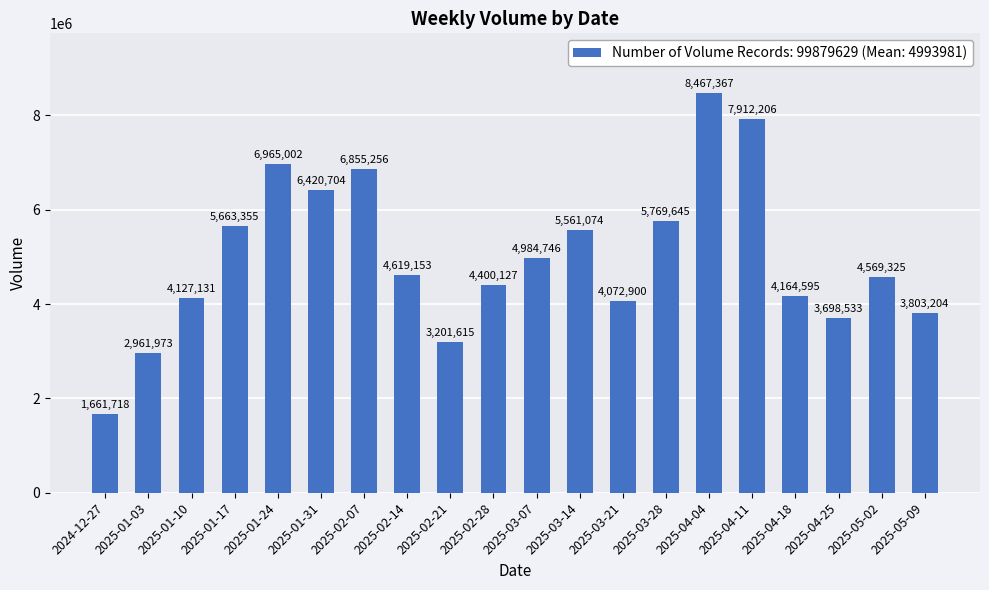

Between 2025-01-17 and 2025-01-10, which is larger?

2025-01-17